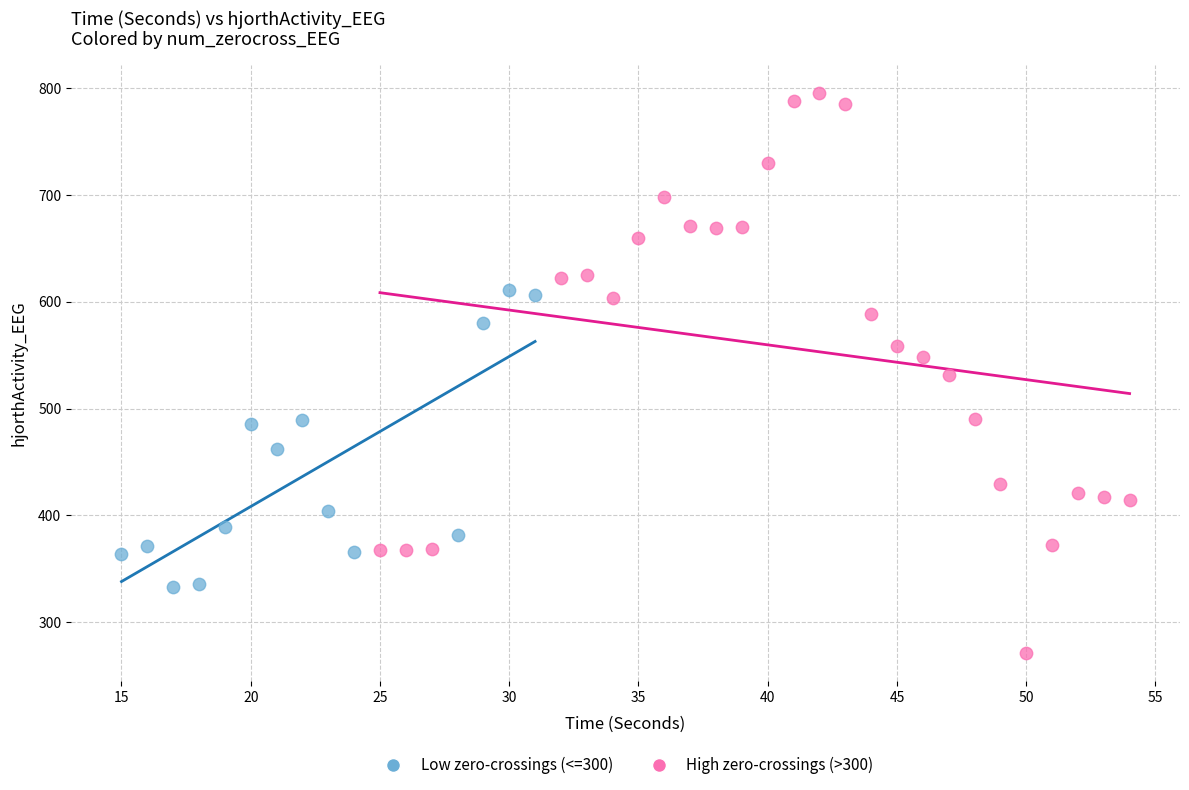

Which series reaches the minimum Y coordinate?

High zero-crossings (>300)